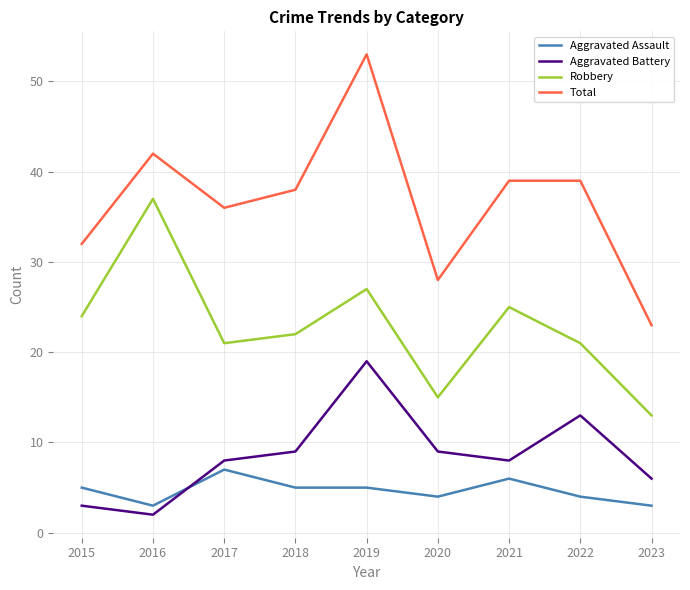

List the series in order of their peak value, lowest first.

Aggravated Assault, Aggravated Battery, Robbery, Total